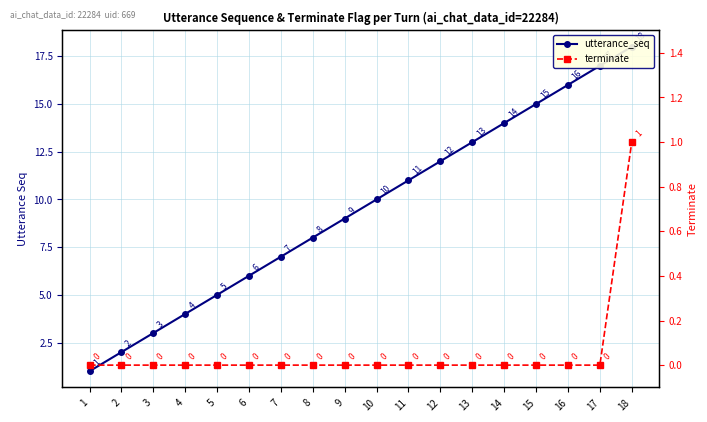

At which label does terminate reach its peak?

18